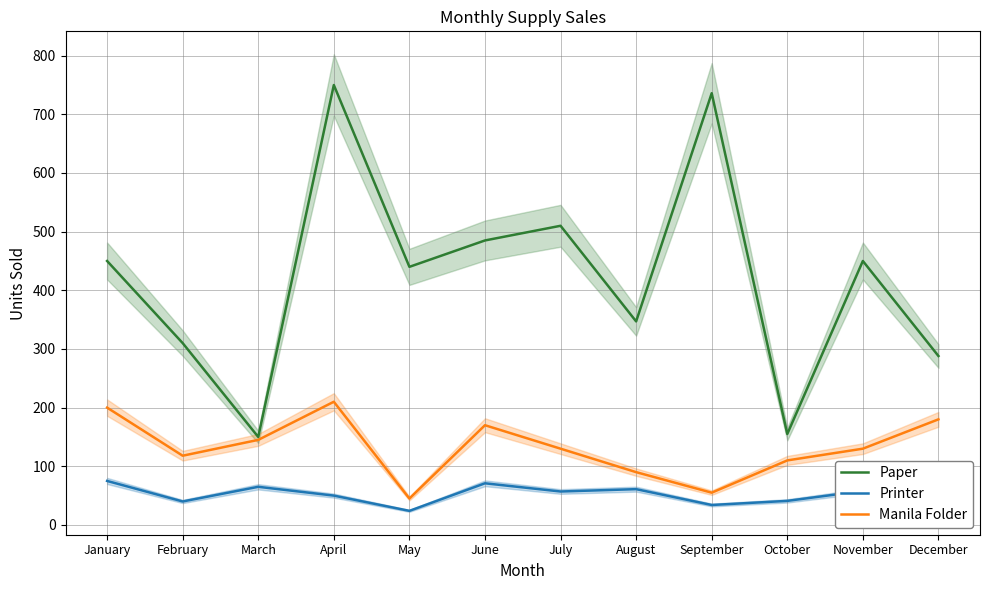

What is the total value across all series at December?

559